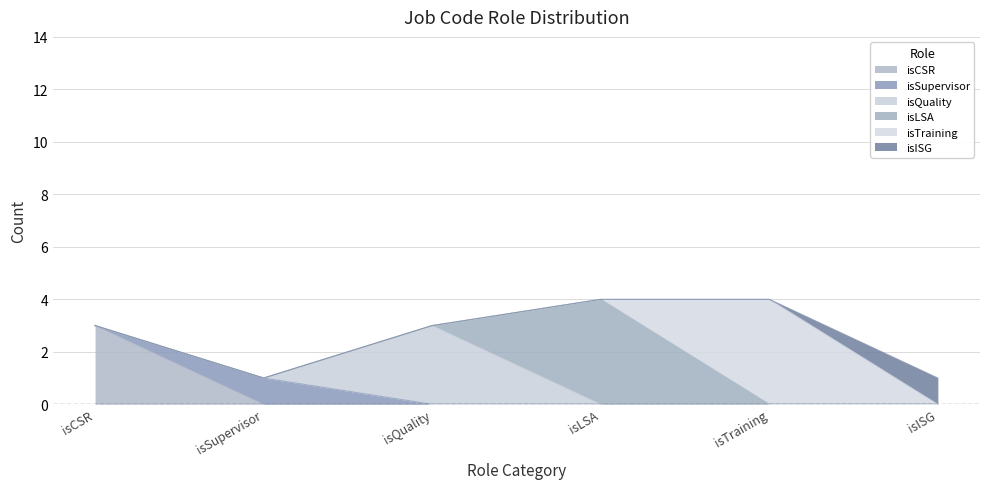

Reading left to right, what are all the values shown in this chart?

isCSR: isCSR=3	isSupervisor=0	isQuality=0	isLSA=0	isTraining=0	isISG=0
isSupervisor: isCSR=0	isSupervisor=1	isQuality=0	isLSA=0	isTraining=0	isISG=0
isQuality: isCSR=0	isSupervisor=0	isQuality=3	isLSA=0	isTraining=0	isISG=0
isLSA: isCSR=0	isSupervisor=0	isQuality=0	isLSA=4	isTraining=0	isISG=0
isTraining: isCSR=0	isSupervisor=0	isQuality=0	isLSA=0	isTraining=4	isISG=0
isISG: isCSR=0	isSupervisor=0	isQuality=0	isLSA=0	isTraining=0	isISG=1